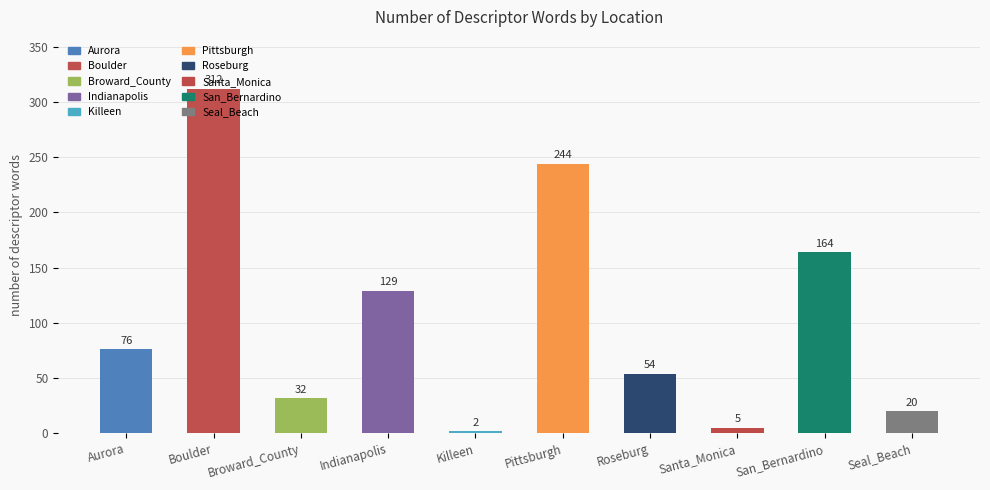

What position from the right is Seal_Beach?

1